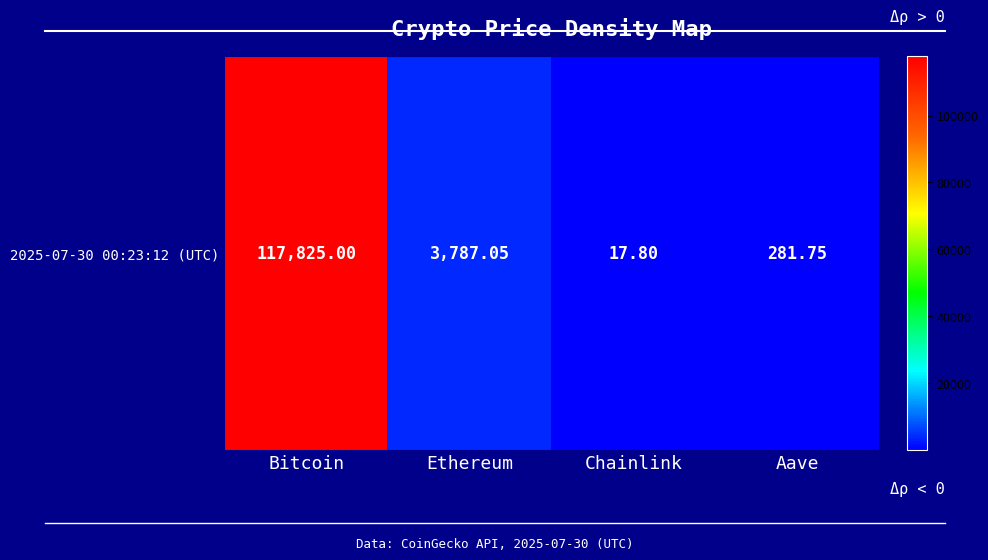

Which category has the lowest value across all series?

Chainlink